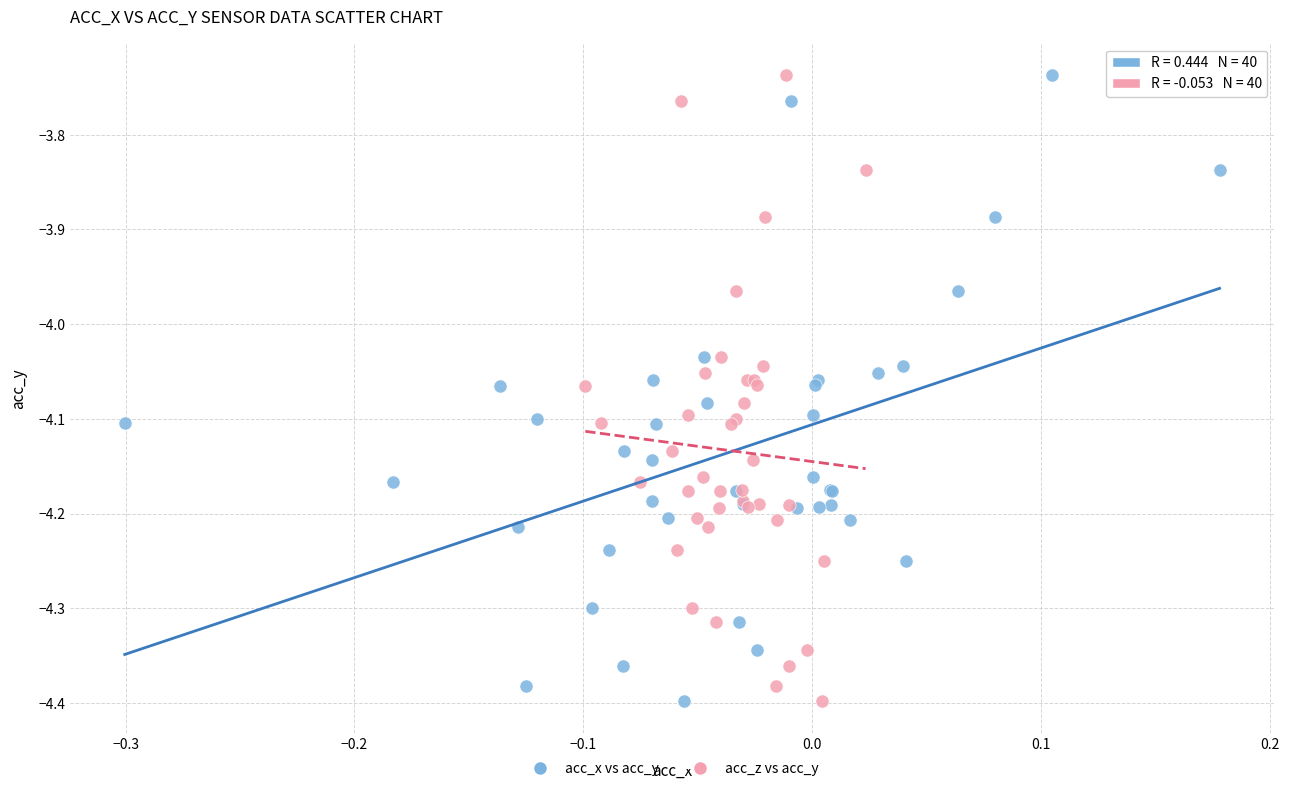

What are all the series names shown in the legend?

acc_x vs acc_y, acc_z vs acc_y